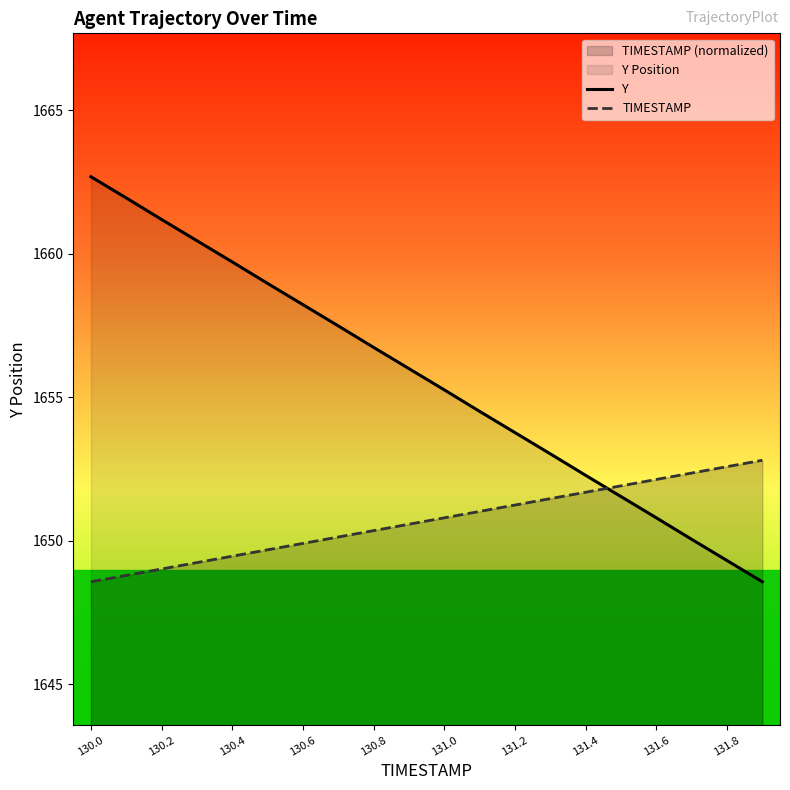

How many data points in TIMESTAMP are above 1650?

13